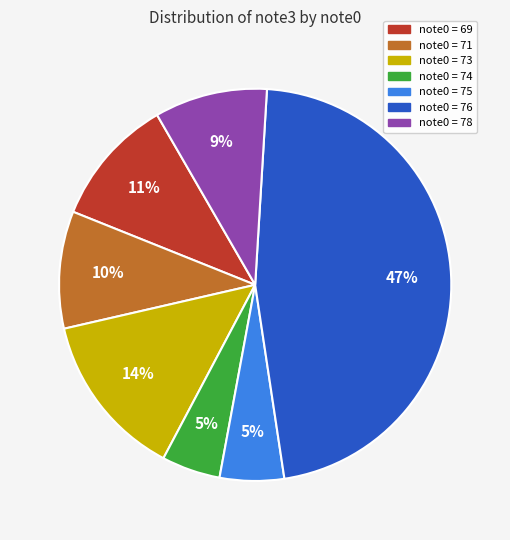

To the nearest percent, what is the difference between the largest and smallest slice percentages?

42%